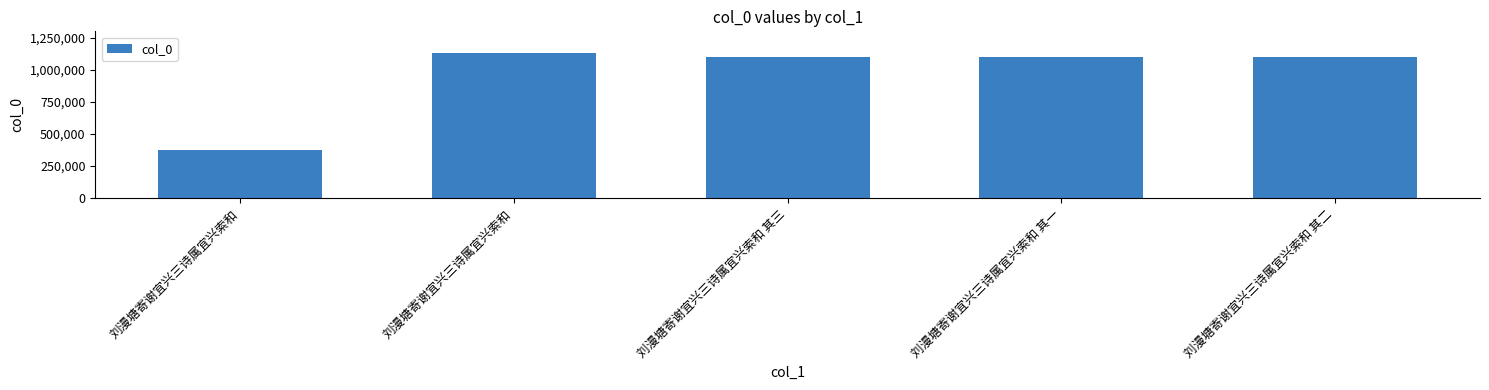

How many data points are less than 1096232?

2